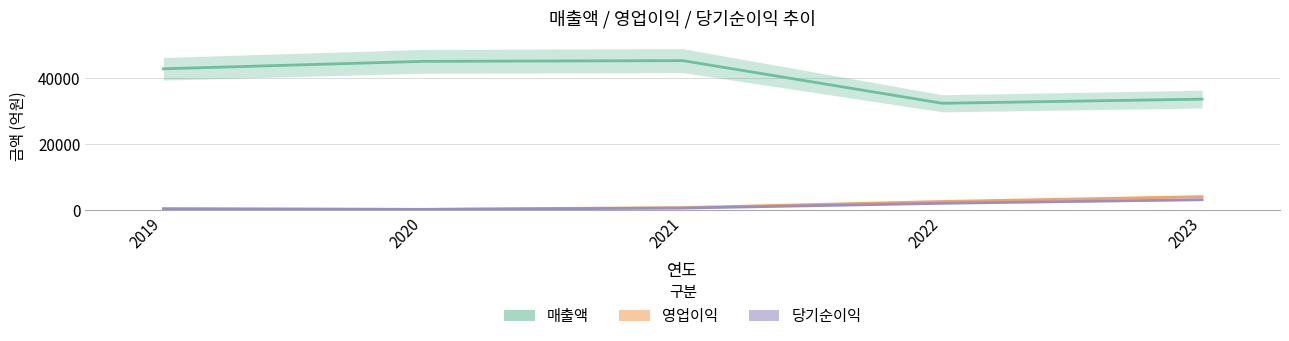

Does the chart display data point markers on the line(s)?

No